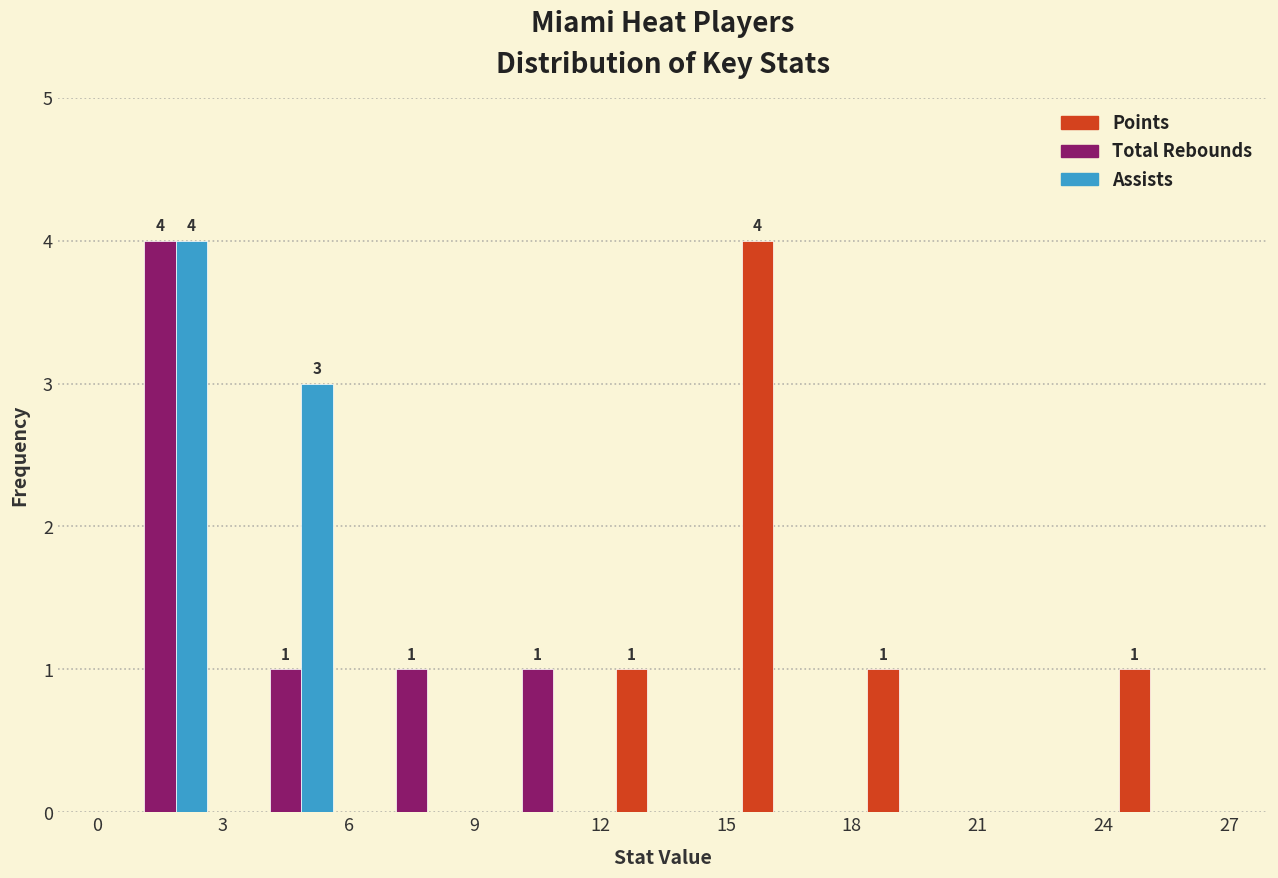

In the Assists series, which range on the x-axis has the tallest bar?

0 to 3